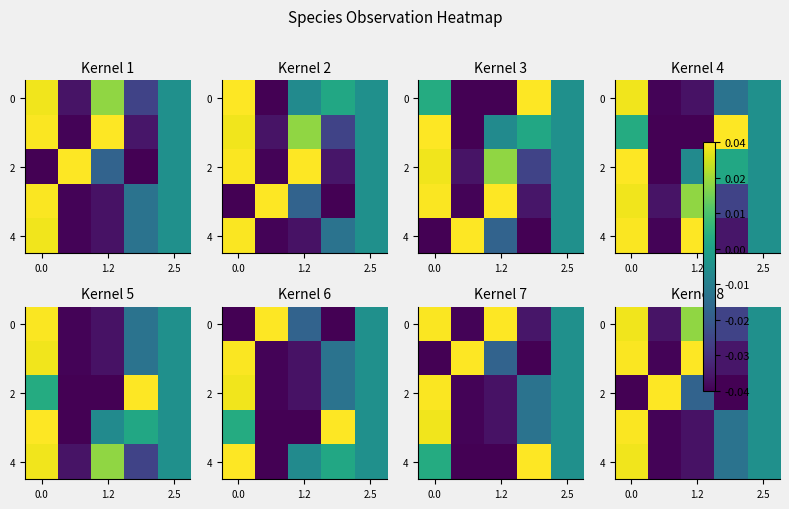

At how many categories does at least one series exceed 0?

3